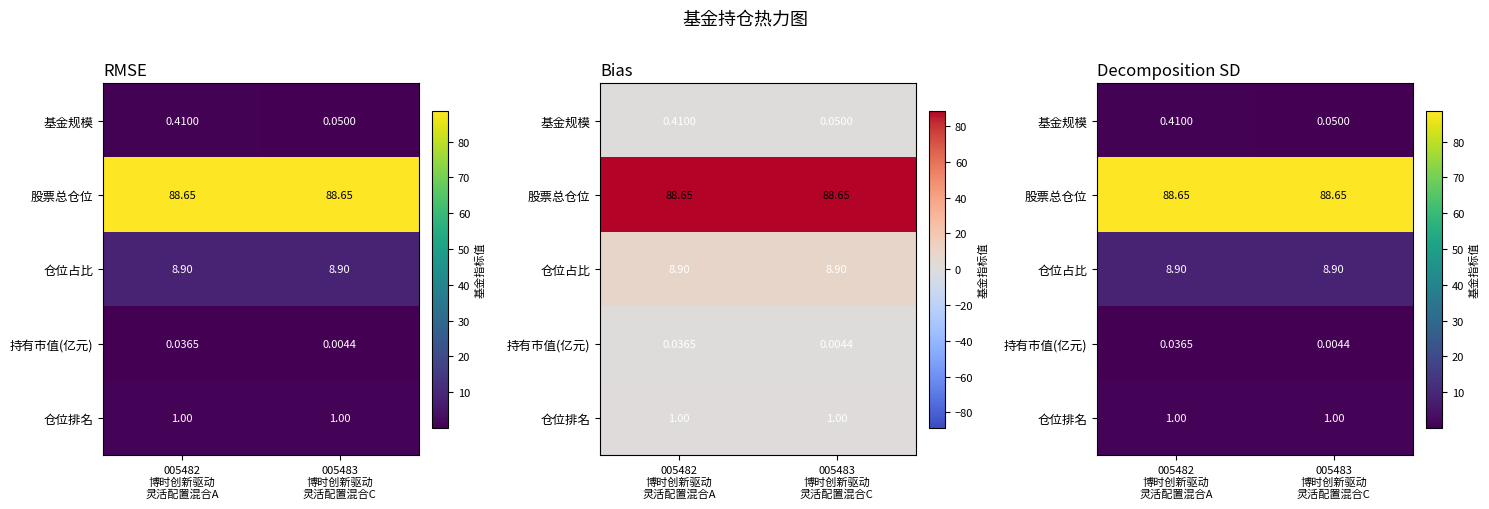

Where is 股票总仓位 nearest to the value 88?

005482 博时创新驱动 灵活配置混合A